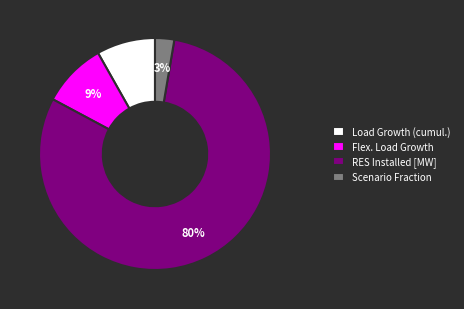

Is there any slice that represents more than half of the pie?

Yes